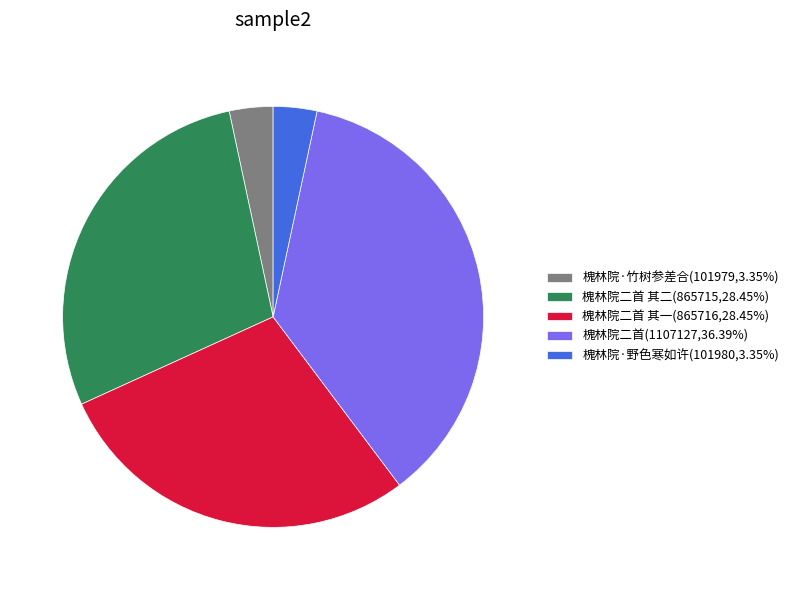

Approximately how many times larger is the value at 槐林院二首(1107127,36.39%) compared to 槐林院·竹树参差合(101979,3.35%)?

10.9